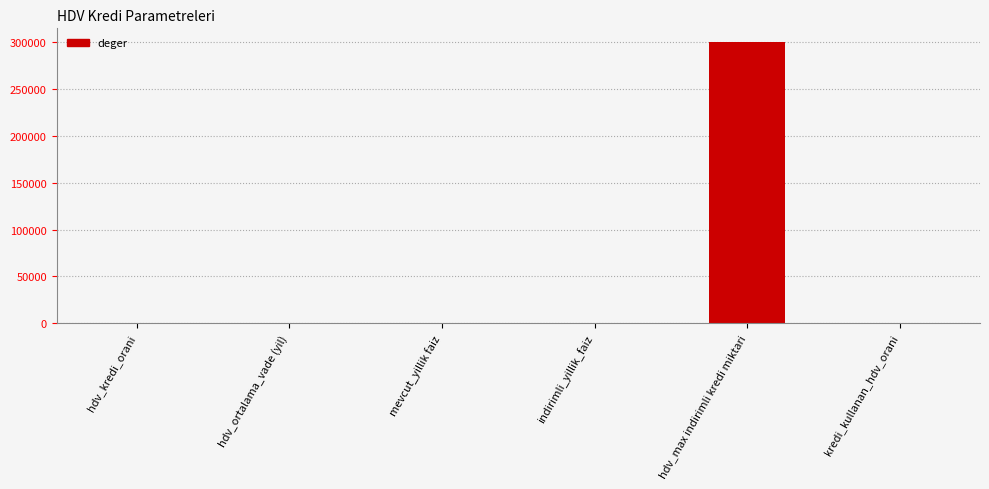

Which category has the highest value across all series?

hdv_max indirimli kredi miktari